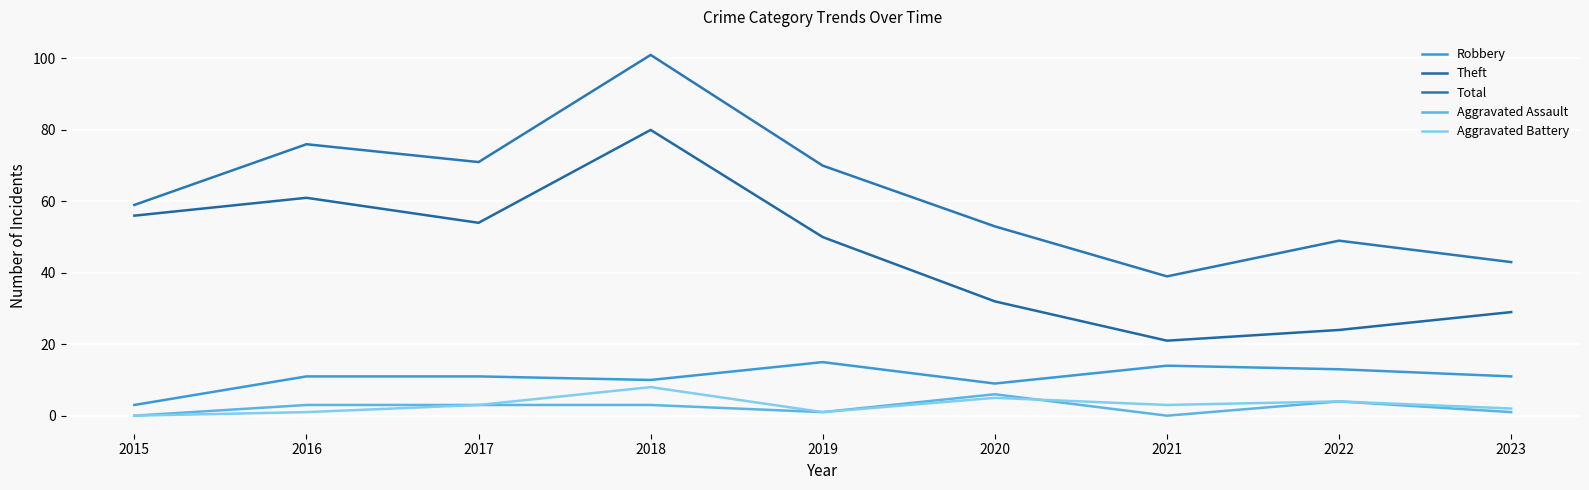

Where is the first local maximum for Theft?

2016